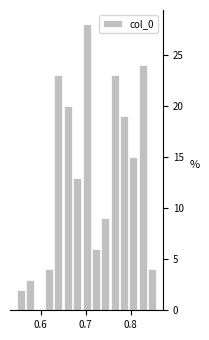

Around what value on the x-axis is the tallest bar? Give the approximate position of its centre, as read against the axis.

0.70